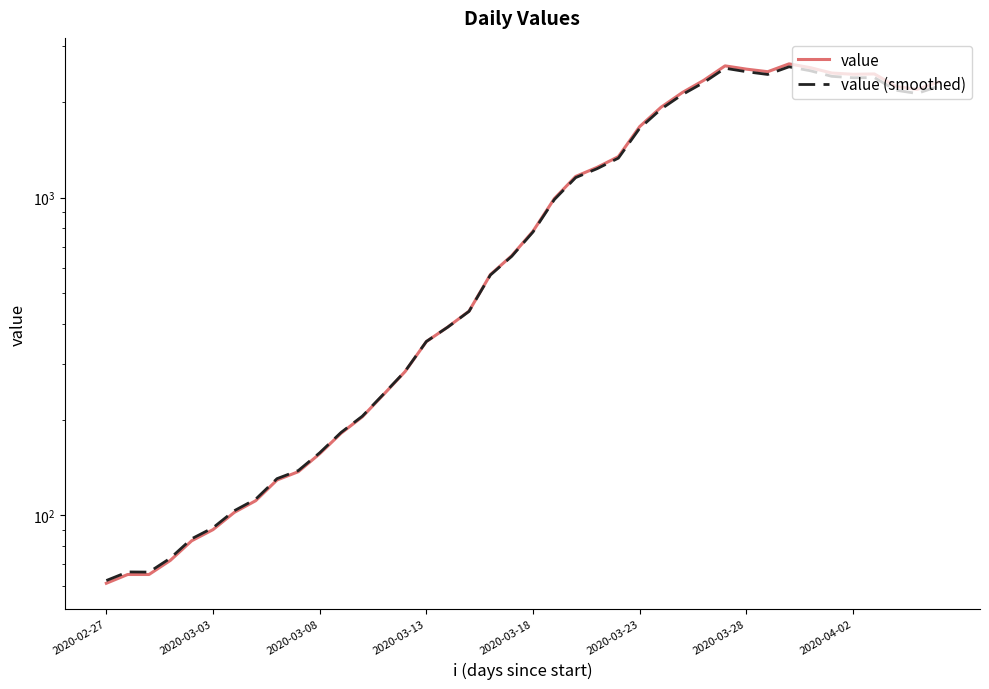

How many times do value (smoothed) and value cross each other?

1